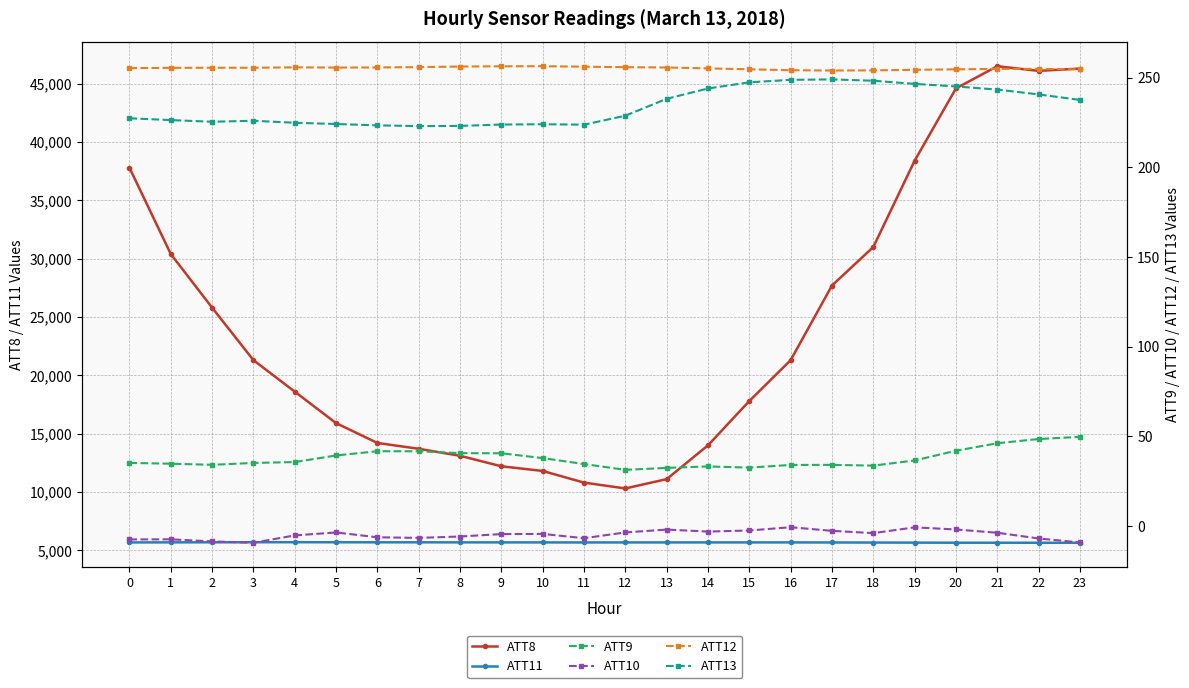

True or false: ATT11 and ATT8 cross at least once.

False